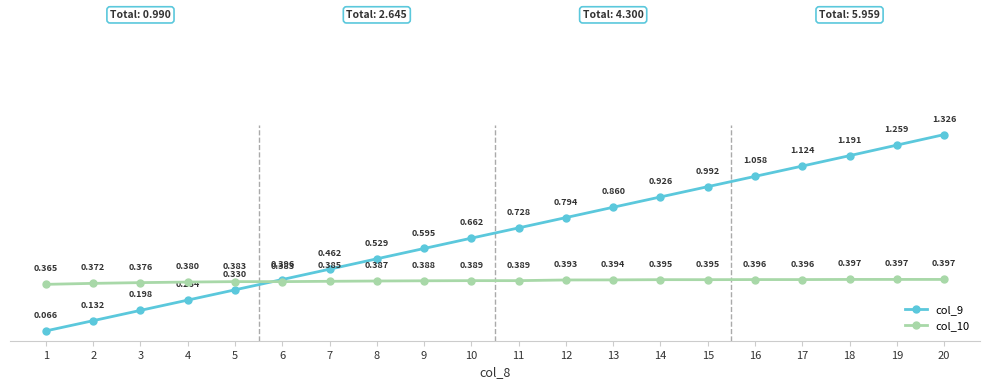

True or false: col_9 has more than 2 points higher than both neighbors.

False